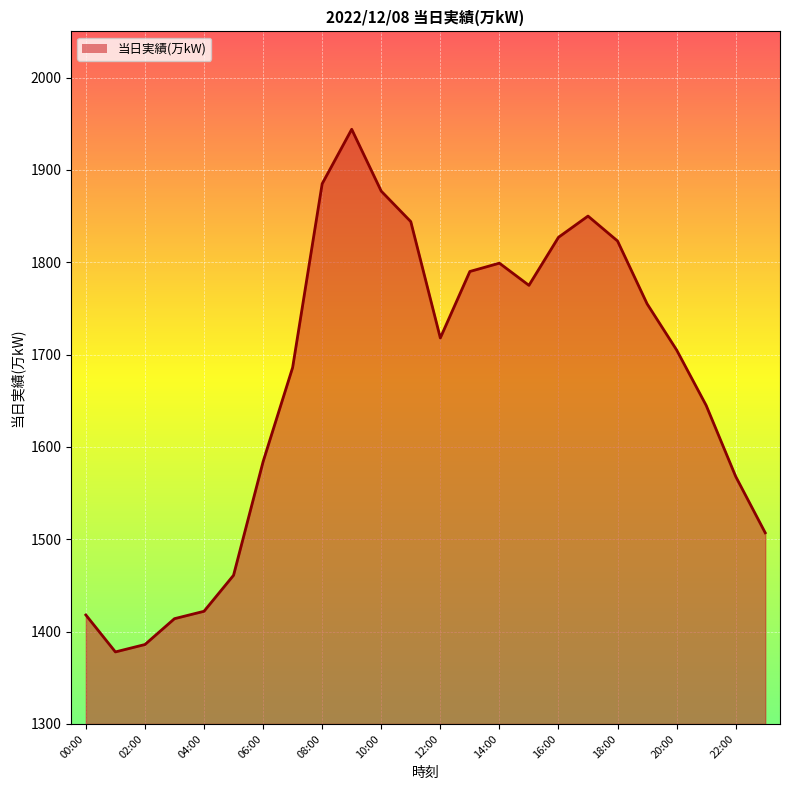

Count the number of data series in this chart.

1